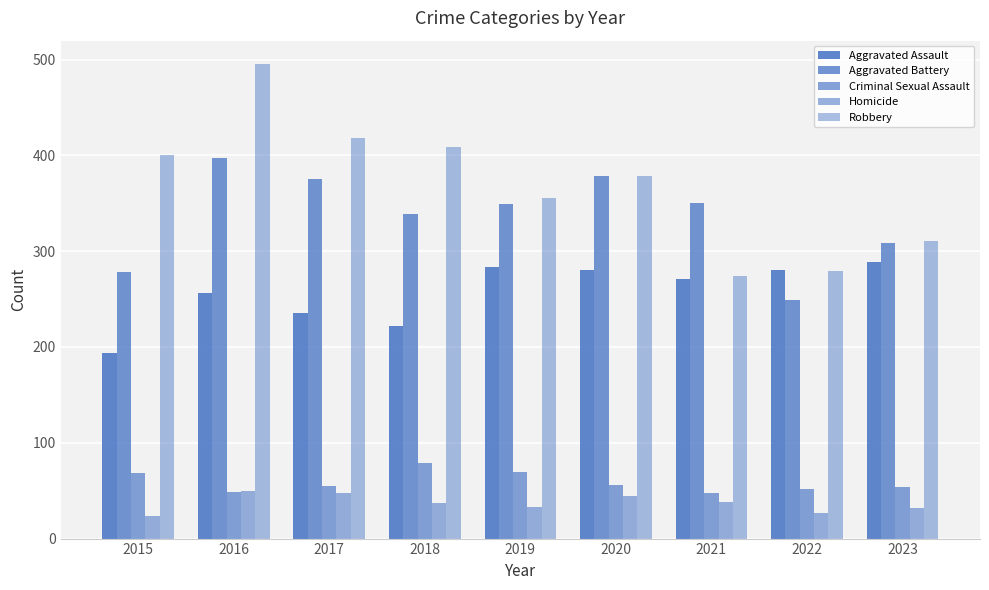

Is the value of Aggravated Battery at 2021 greater than the value of Robbery at 2015?

No